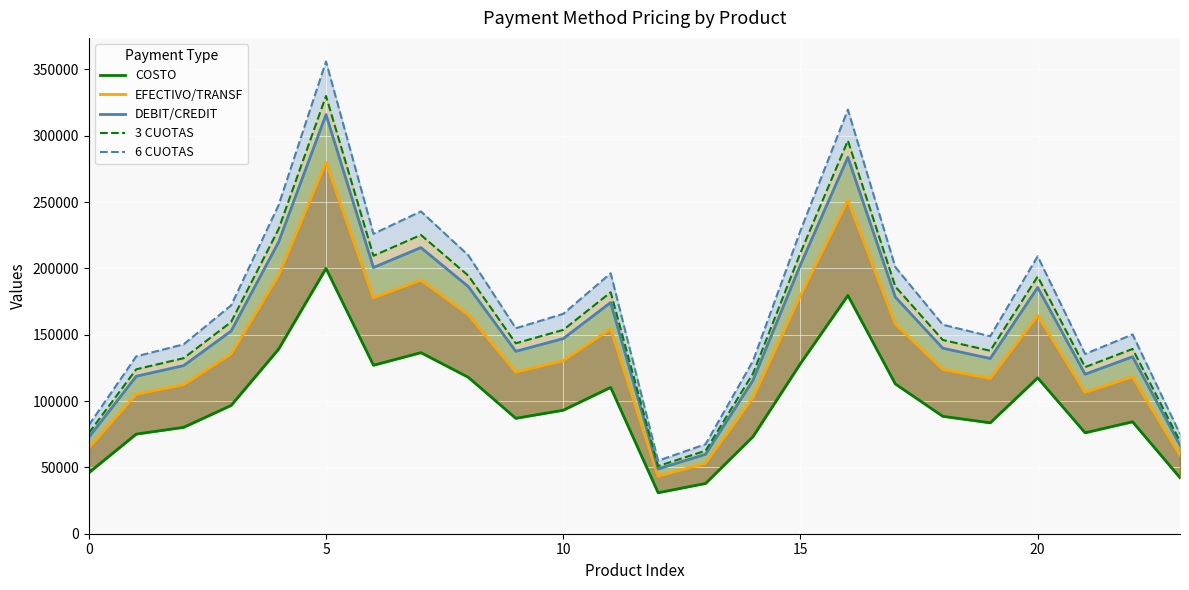

What is the difference between the highest and lowest values at 10?

62600